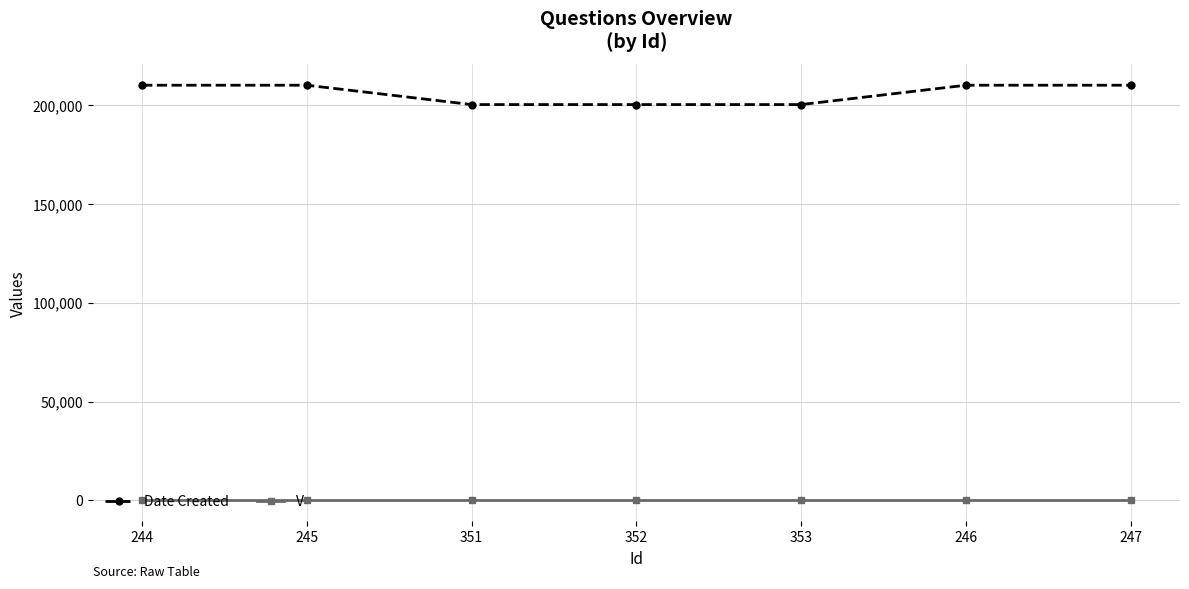

How many lines are shown in the chart?

2